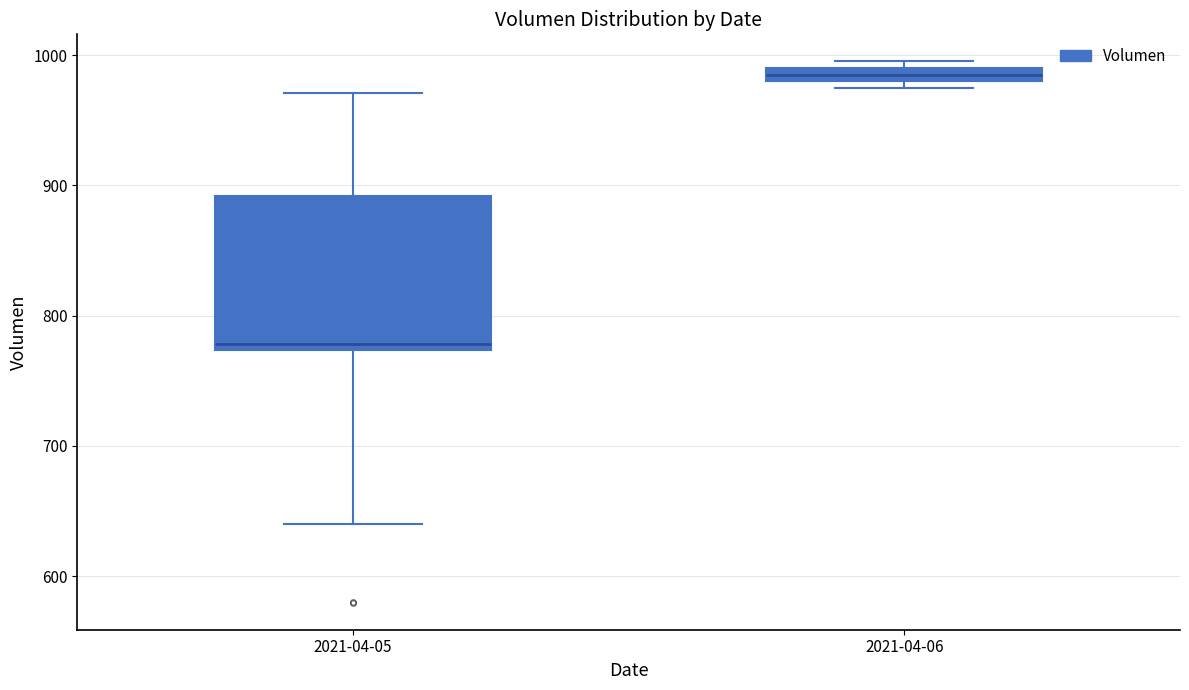

Which box's median line is the highest?

2021-04-06